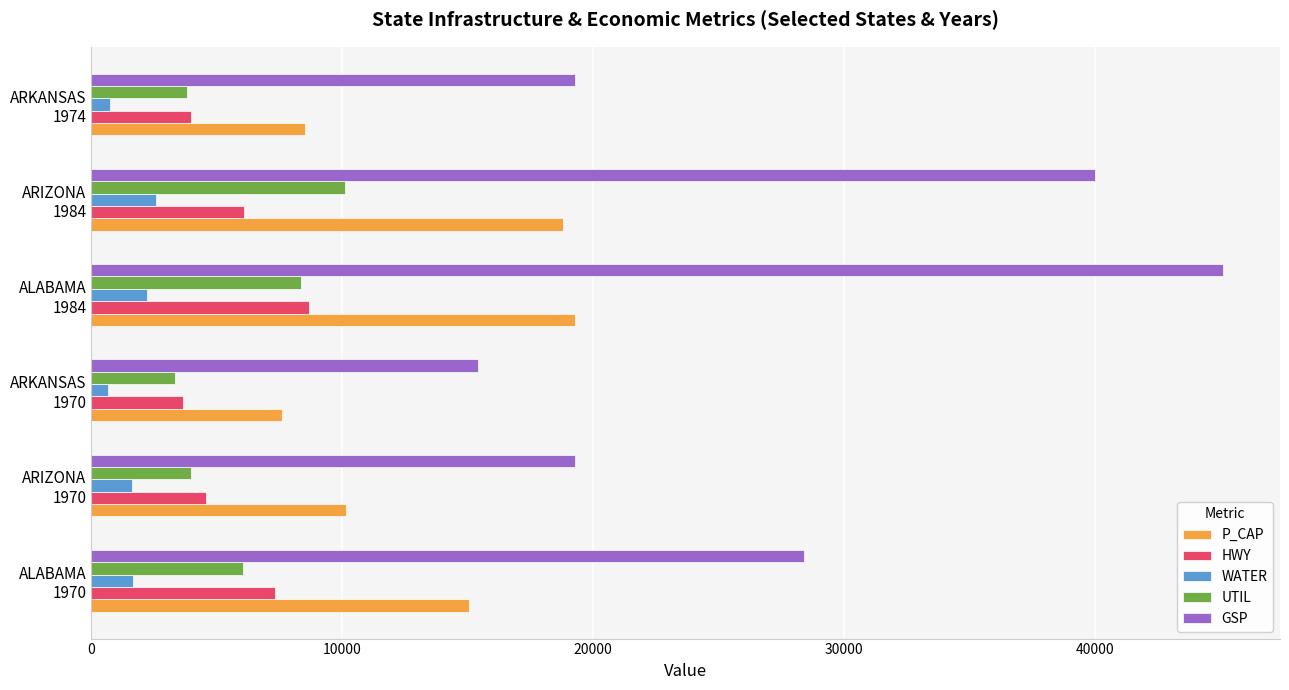

What is the minimum value for GSP?

15392.0